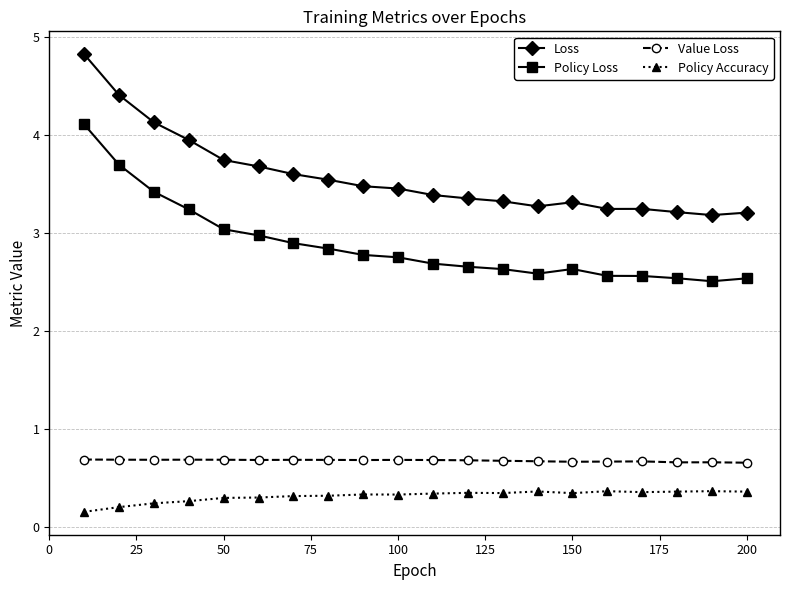

What is the greatest value displayed?

4.8